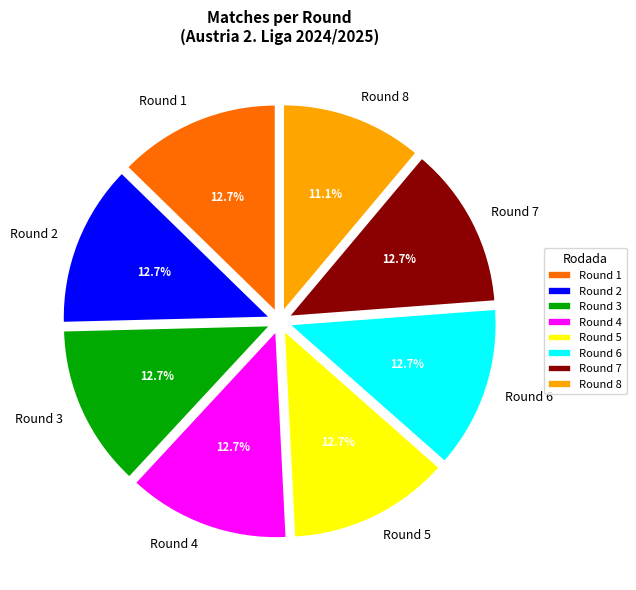

Does Round 4 account for over 50% of the chart?

No